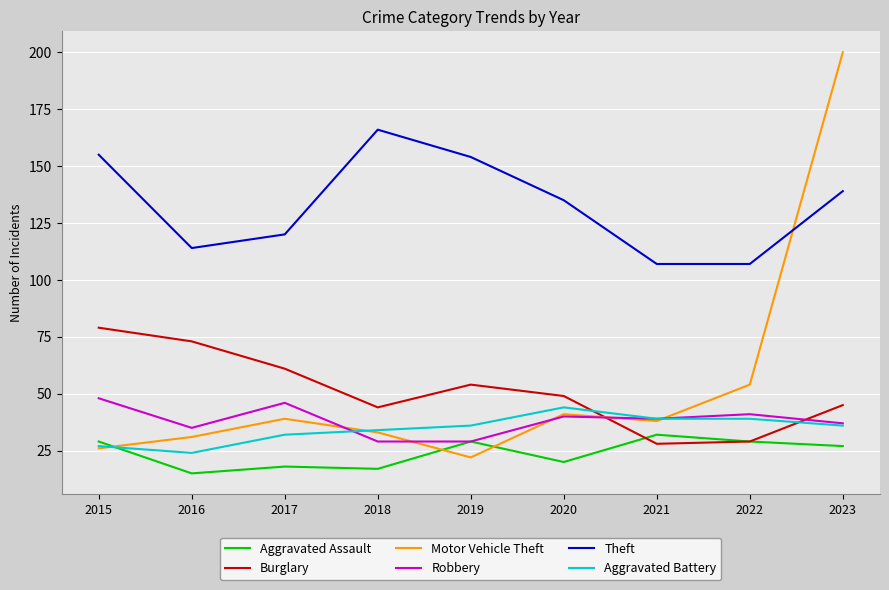

What is the total value across all series at 2019?

324